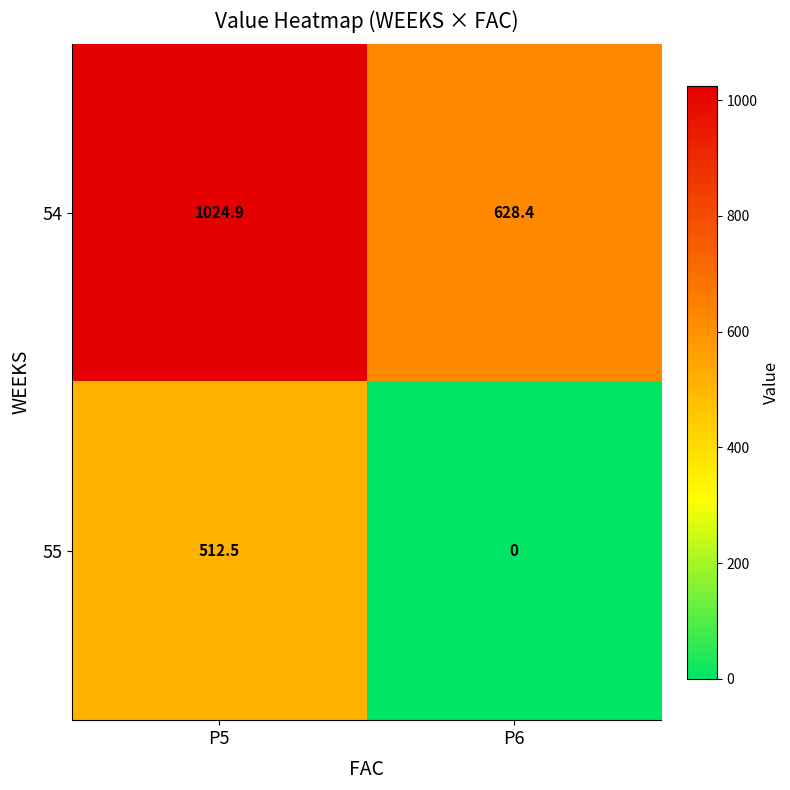

Is it true that 54 equals 1024.9 at P5?

True